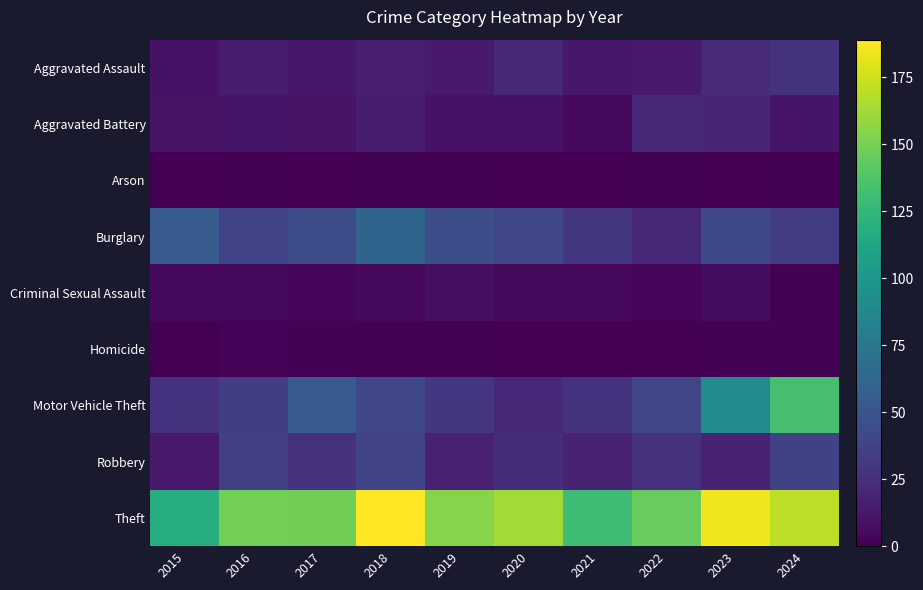

How many data points does each series have?

10